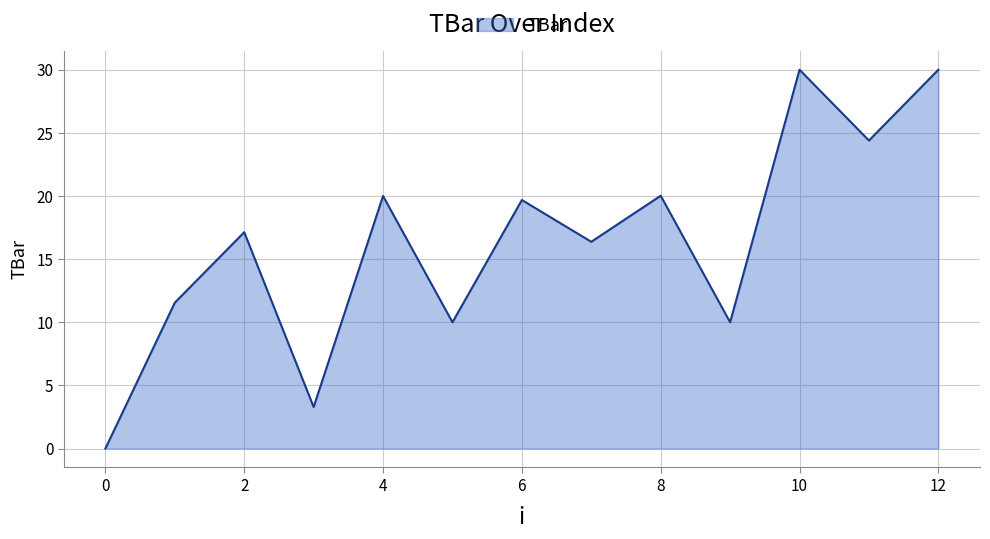

What is the difference between the maximum and minimum values?

30.0